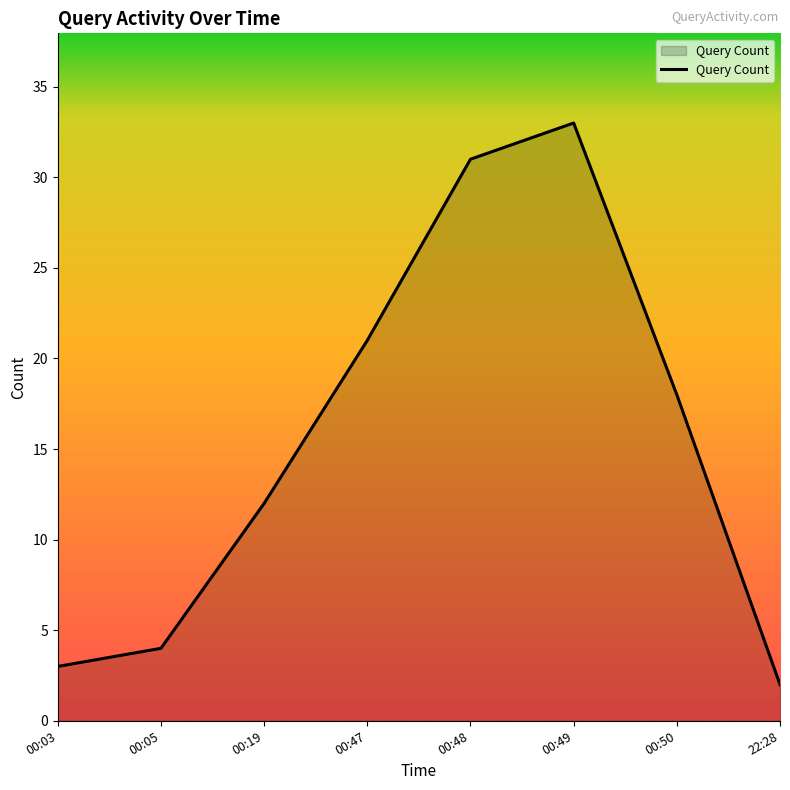

At which category does the chart reach its minimum across all series?

22:28